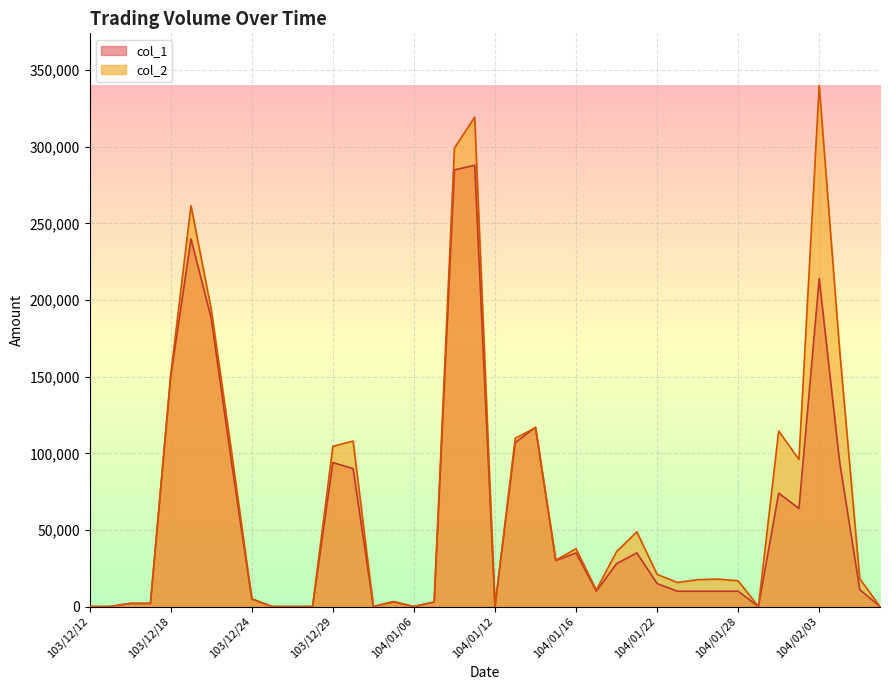

How many interior local peaks does the col_2 series have?

11